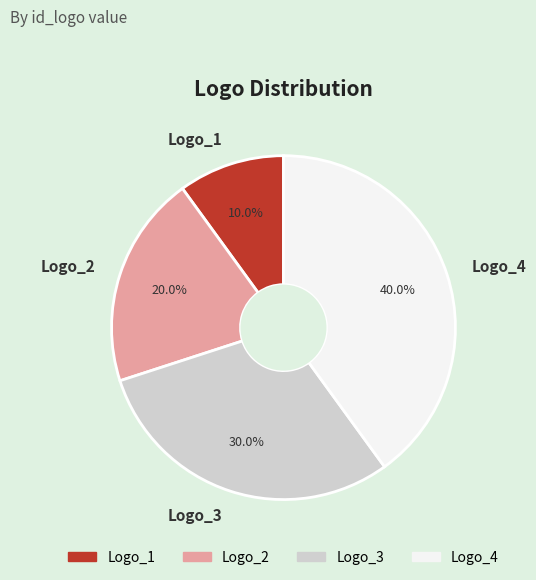

To the nearest percent, what is the combined percentage of Logo_4 and Logo_3?

70%